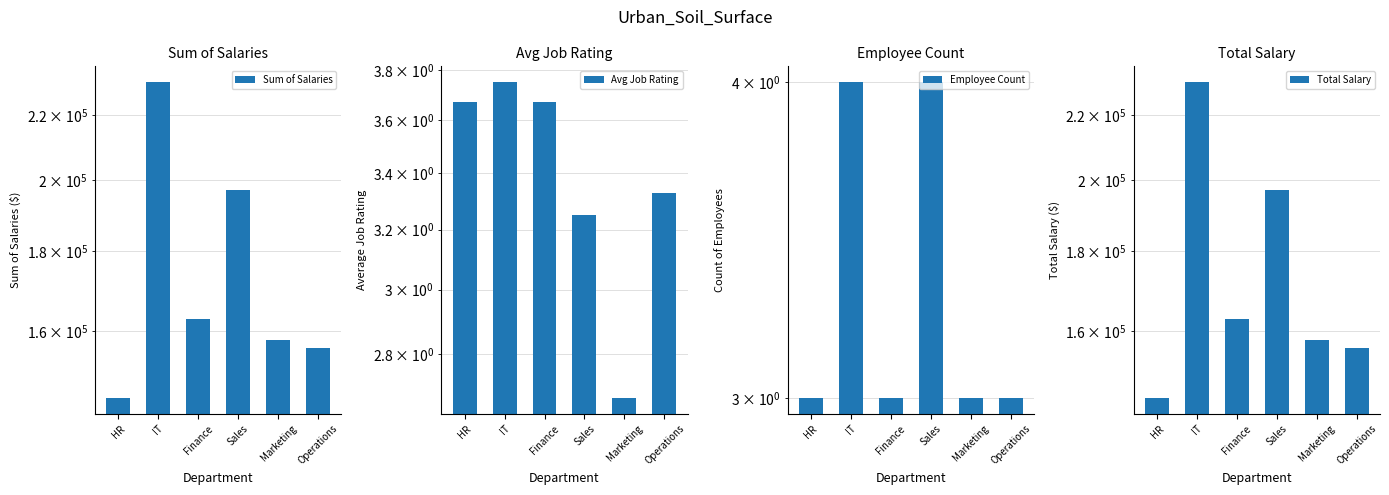

How many groups of bars are there?

6